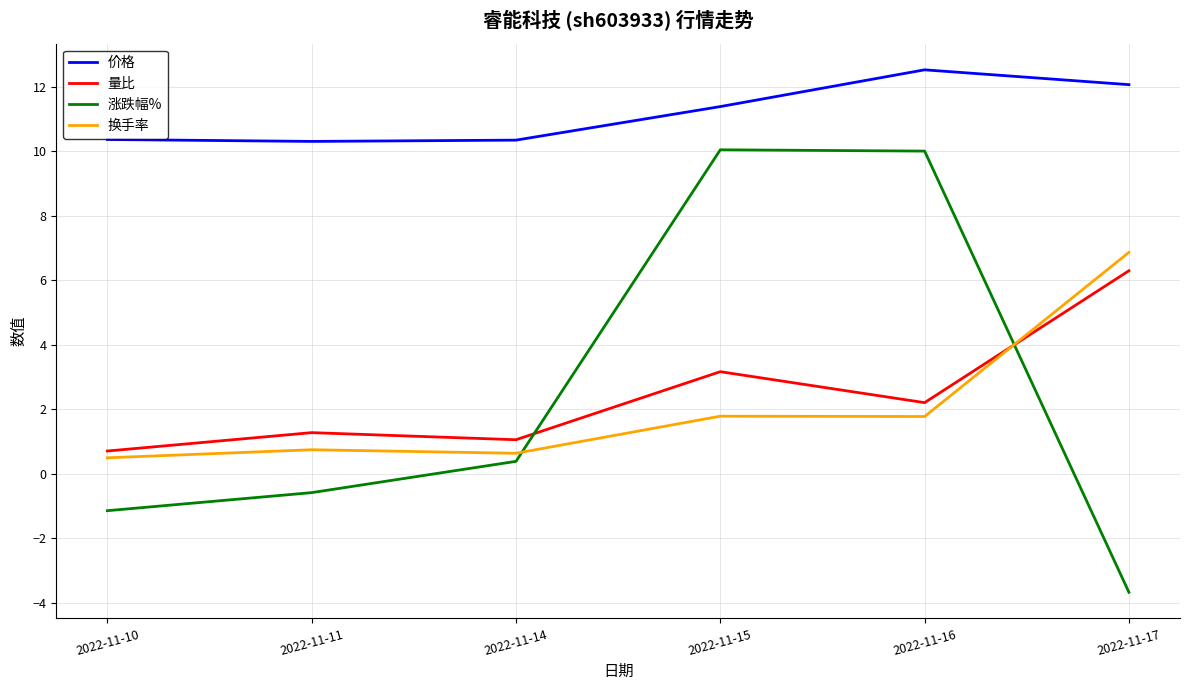

True or false: 换手率 and 量比 cross at least once.

True